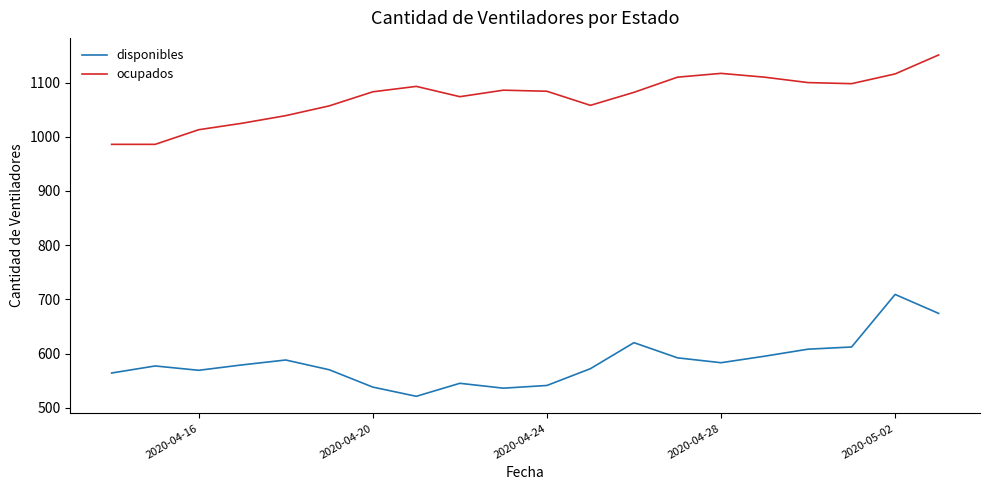

True or false: disponibles and ocupados cross at least once.

False